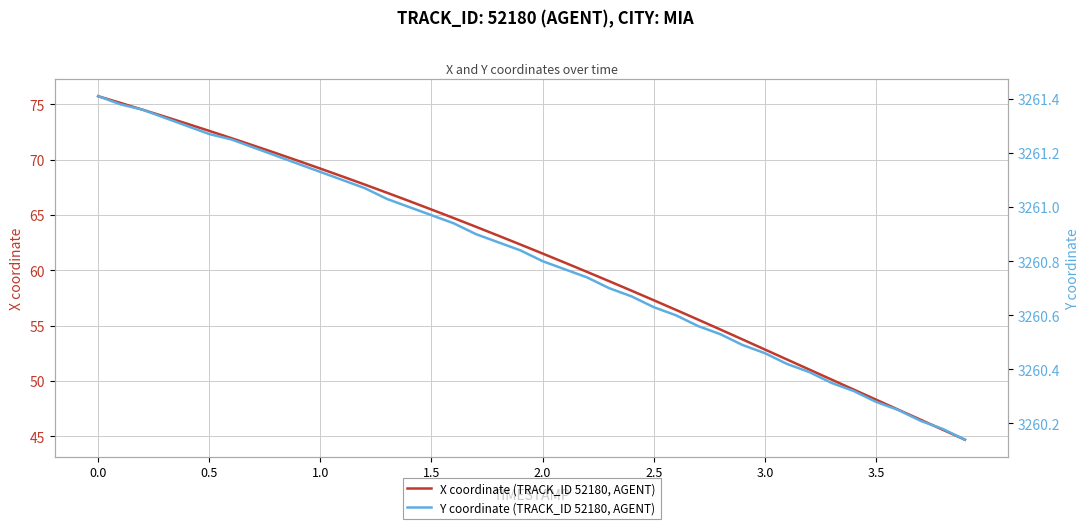

Is this an area chart (filled region under the line)?

No